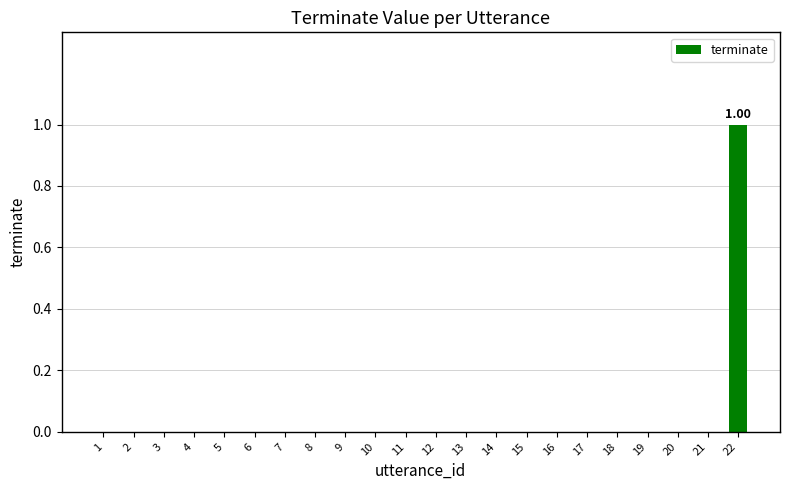

What is the difference between the maximum and minimum values?

1